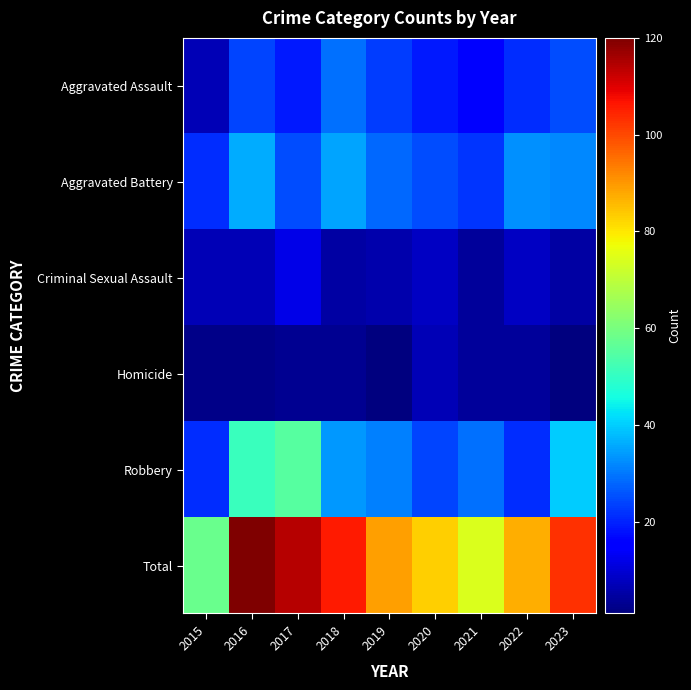

What is the spread (max minus min) of values at 2021?

70